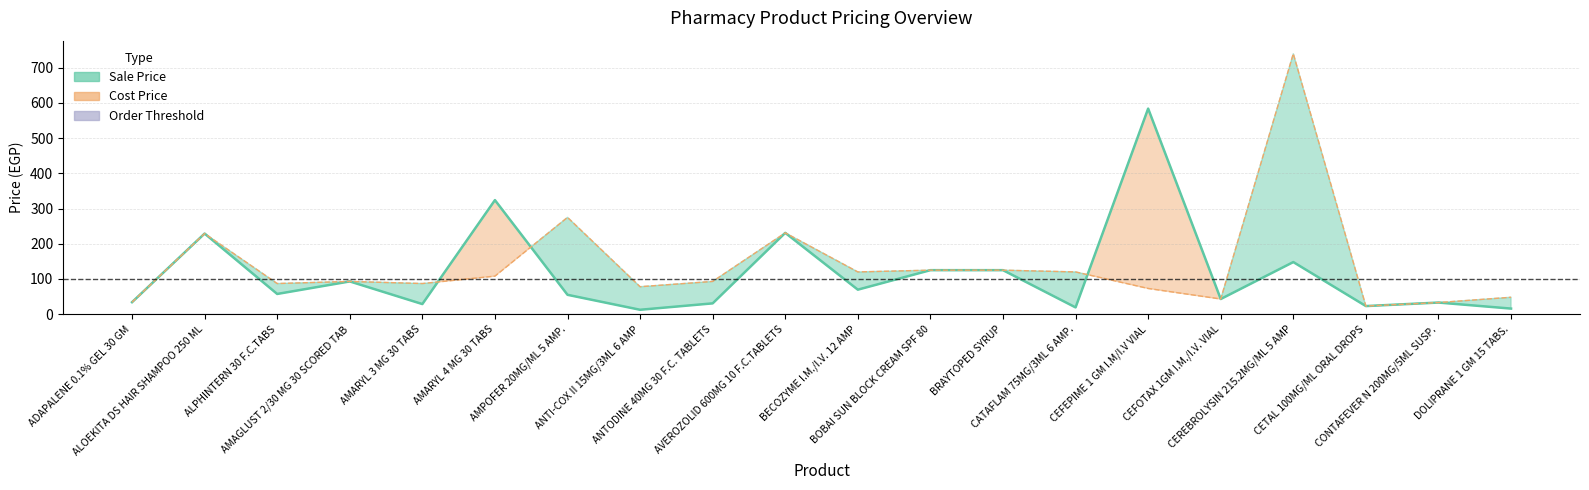

What is the greatest value displayed?

740.0